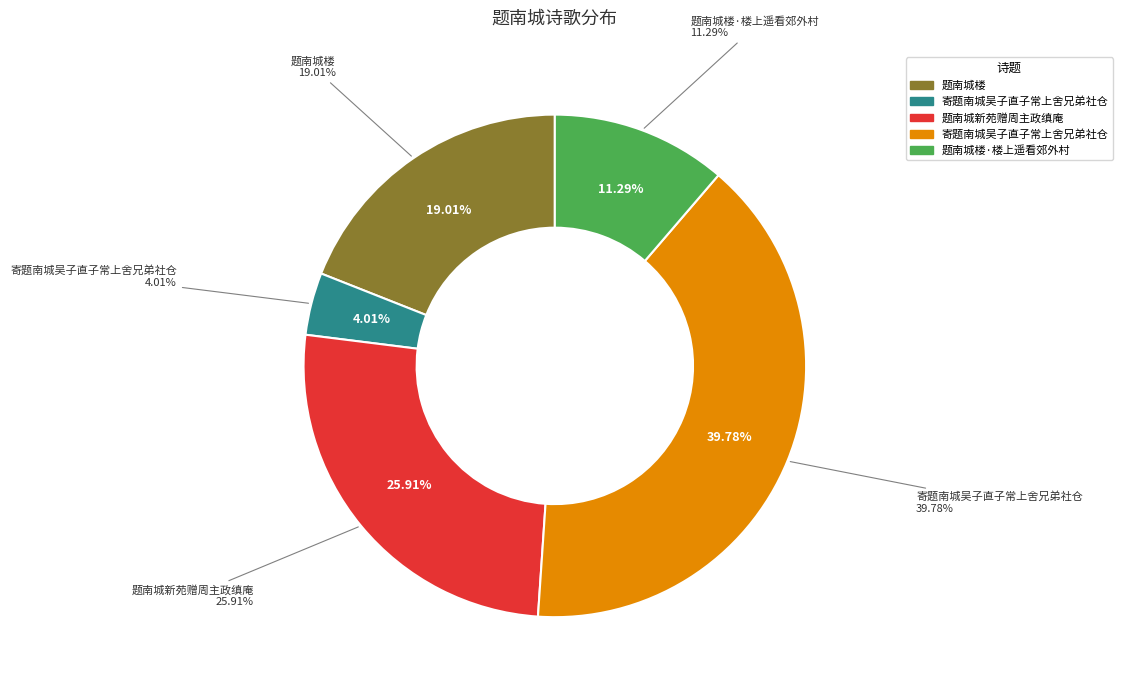

Which slice is the largest?

寄题南城吴子直子常上舍兄弟社仓